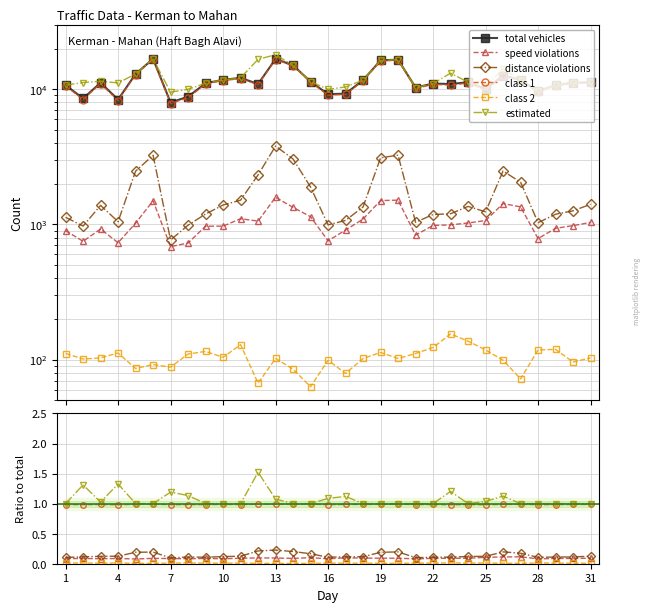

Is it true that total vehicles equals 15460.5 at 25?

False